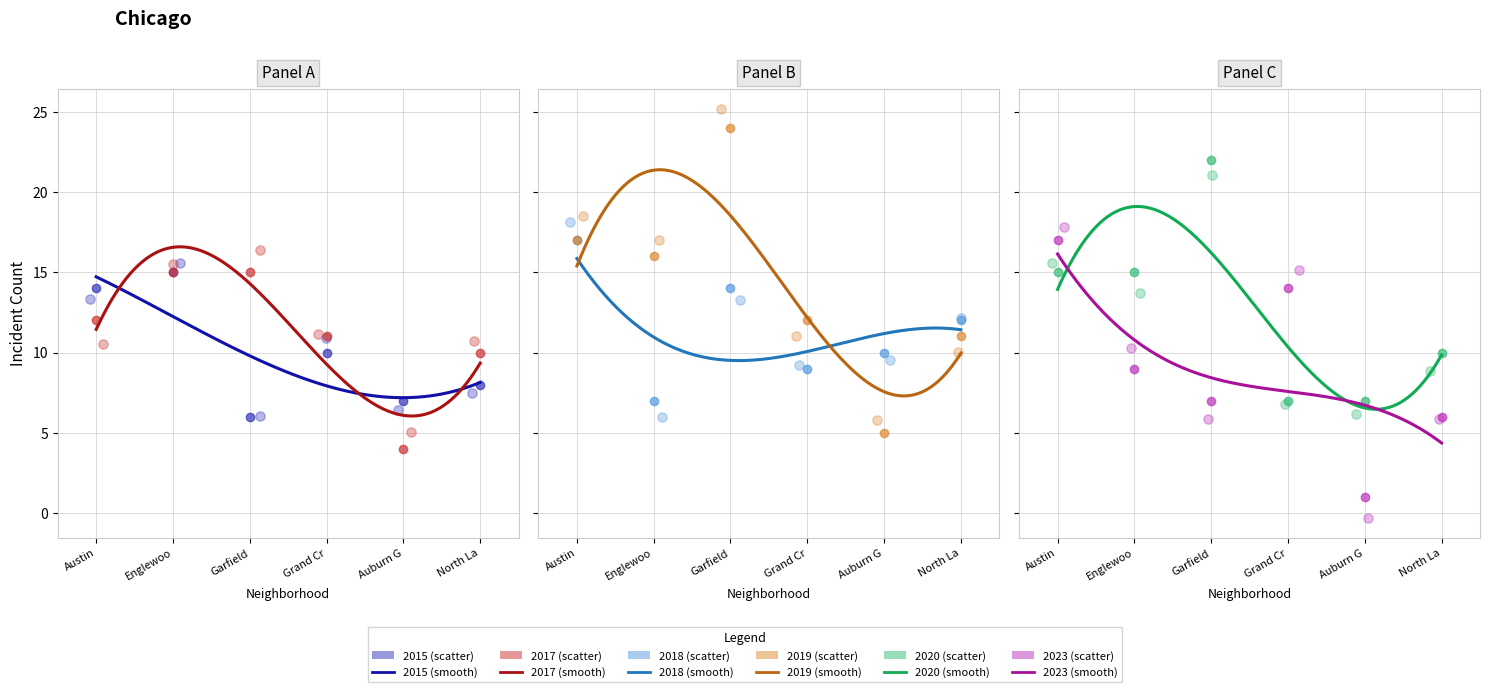

What are all the series names shown in the legend?

2015, 2017, 2018, 2019, 2020, 2023